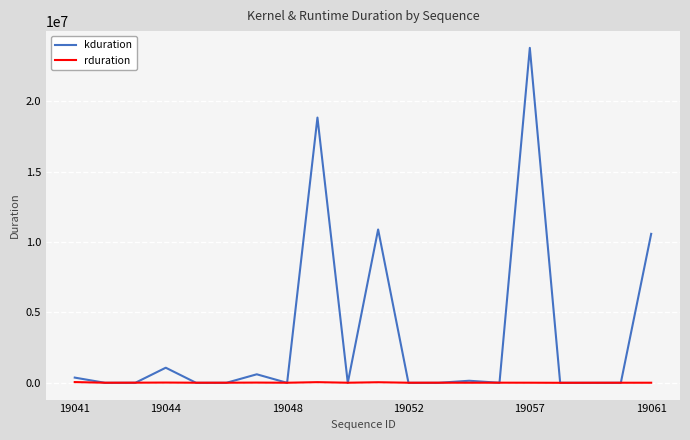

List the series in order of their peak value, highest first.

kduration, rduration